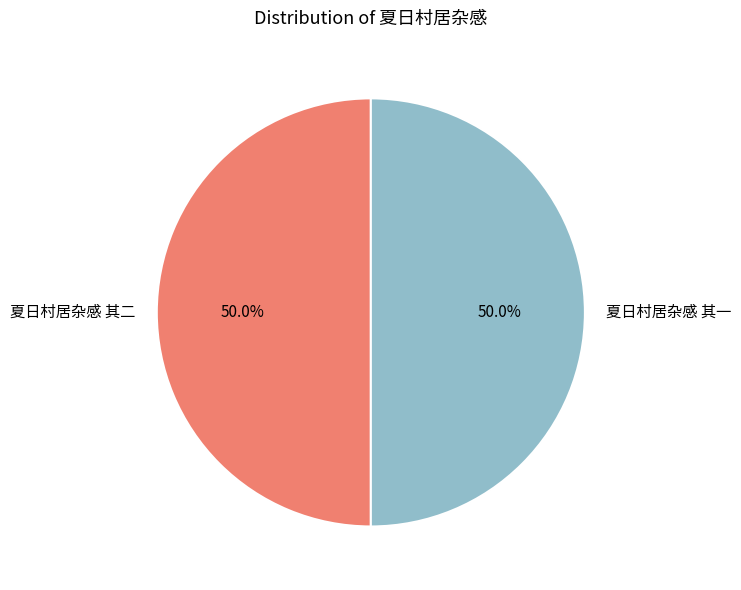

True or false: 夏日村居杂感 其一 accounts for 39% of the total.

False